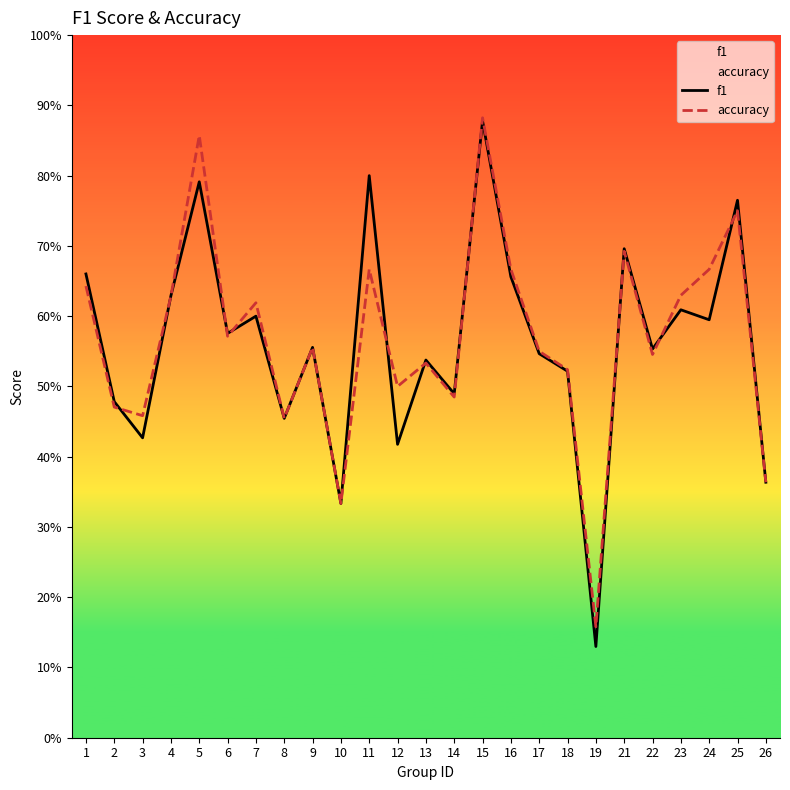

What is the sum of the accuracy values at 24 and 21?

1.4